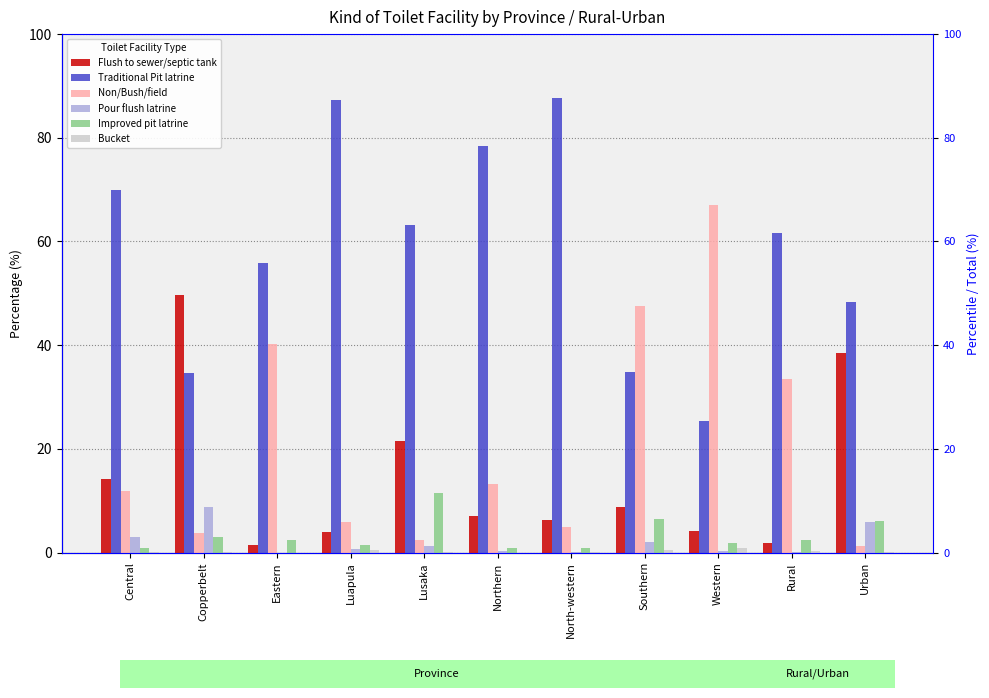

Reading left to right, what are all the values shown in this chart?

Flush to sewer/septic tank: 14.2	49.6	1.4	3.9	21.6	7.1	6.2	8.8	4.1	1.8	38.5
Traditional Pit latrine: 69.9	34.6	55.9	87.2	63.1	78.4	87.6	34.8	25.3	61.6	48.4
Non/Bush/field: 11.8	3.7	40.2	5.8	2.4	13.3	5.0	47.6	67.1	33.5	1.2
Pour flush latrine: 2.9	8.8	0.0	0.7	1.2	0.3	0.1	2.0	0.3	0.1	5.8
Improved pit latrine: 0.8	3.0	2.5	1.5	11.5	0.9	0.9	6.4	1.9	2.5	6.0
Bucket: 0.1	0.1	0.0	0.5	0.1	0.0	0.1	0.5	0.9	0.3	0.1